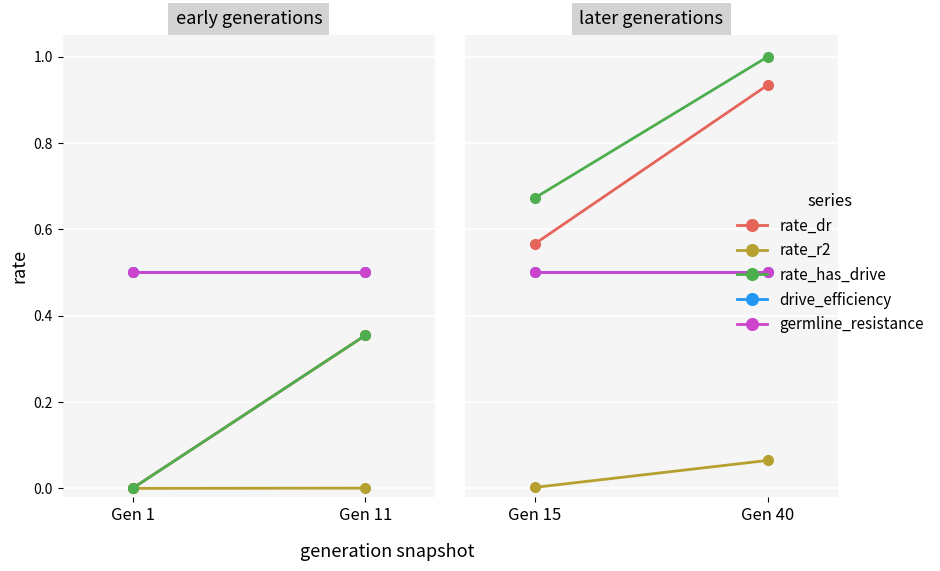

What are all the series names shown in the legend?

rate_dr, rate_r2, rate_has_drive, drive_efficiency, germline_resistance